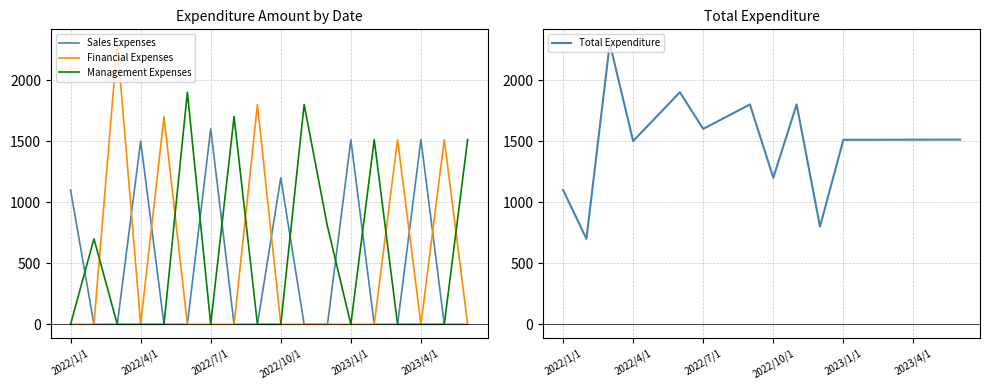

What is the maximum value for Management Expenses?

1900.0